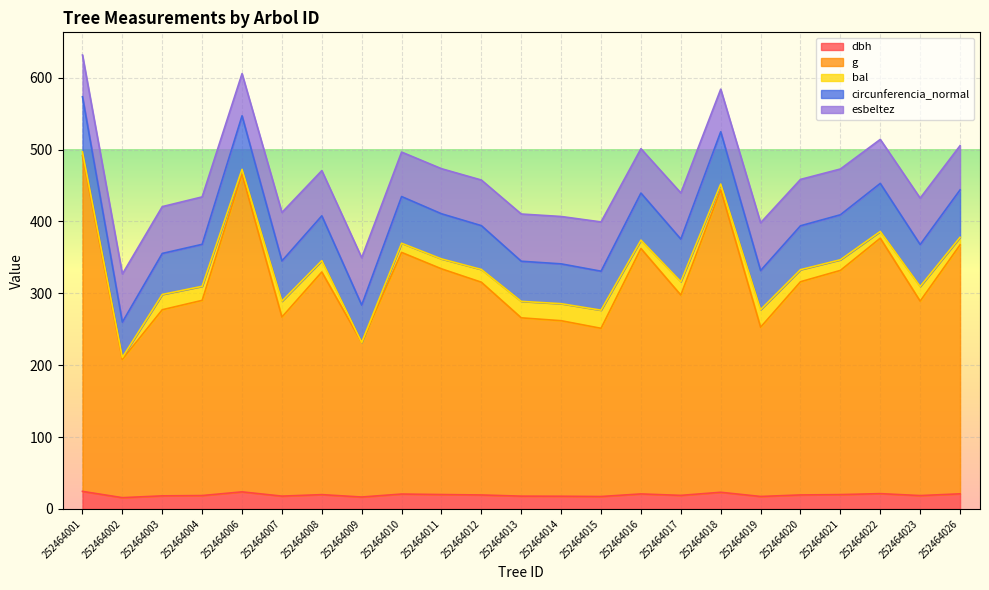

The value of g at 252464019 is 143.5. True or false?

False